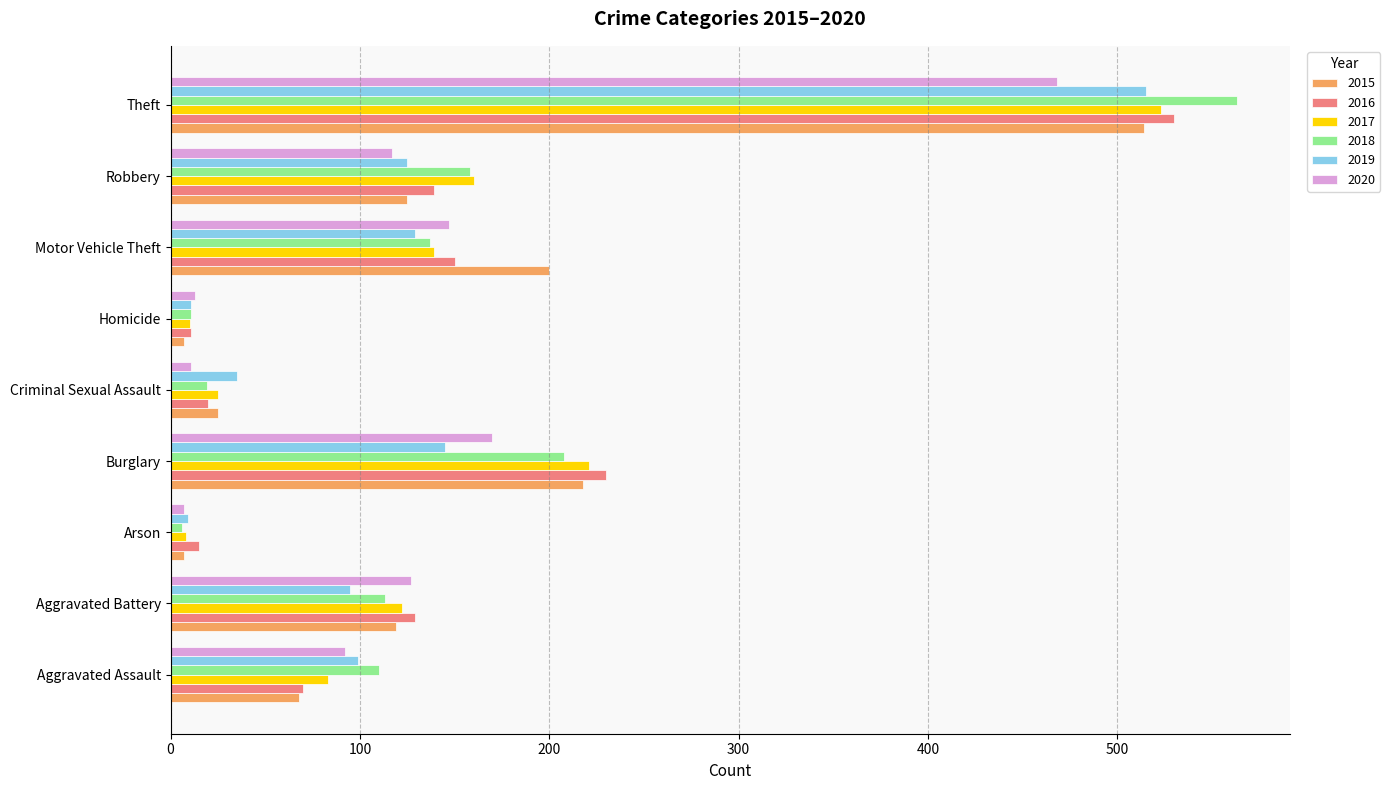

Count the number of data series in this chart.

6